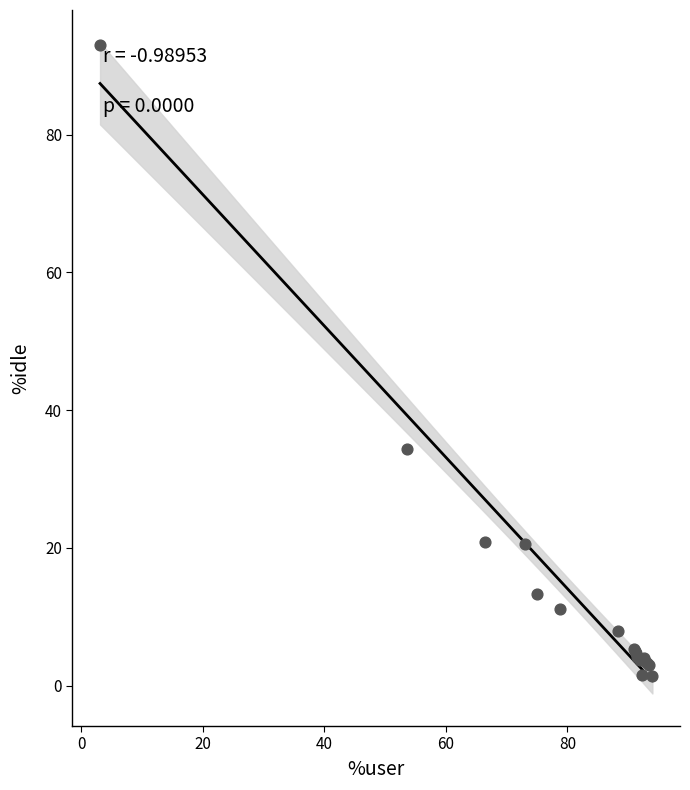

What Y value in the scatter plot is closest to 47?

34.4